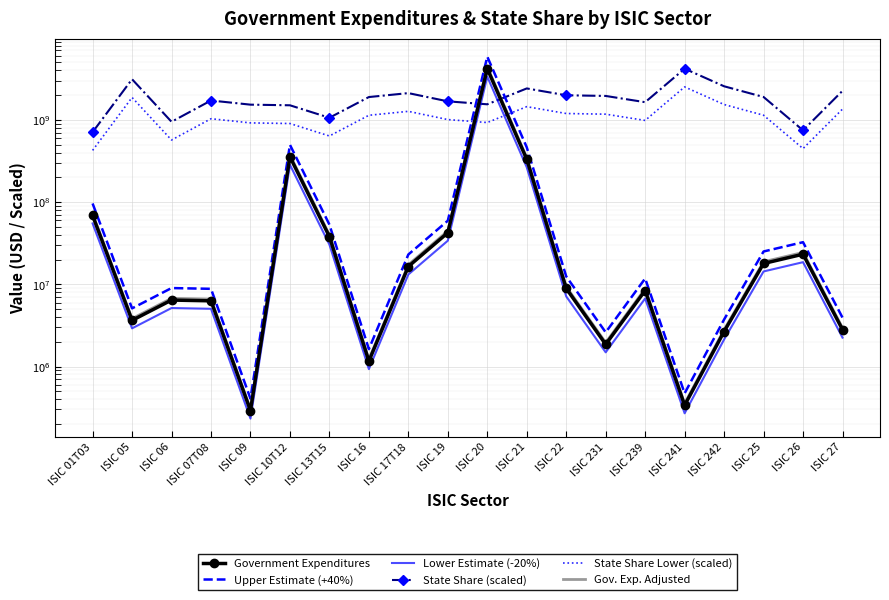

True or false: Gov. Exp. Adjusted and Lower Estimate (-20%) cross at least once.

False